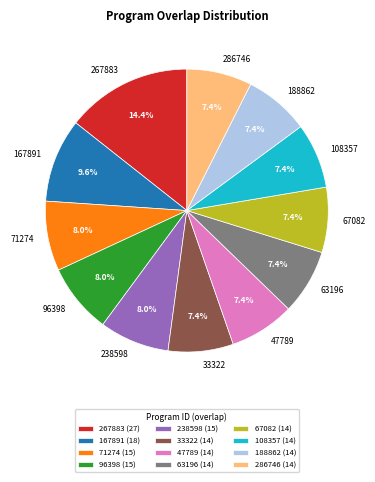

Which category has the biggest portion of the pie?

267883